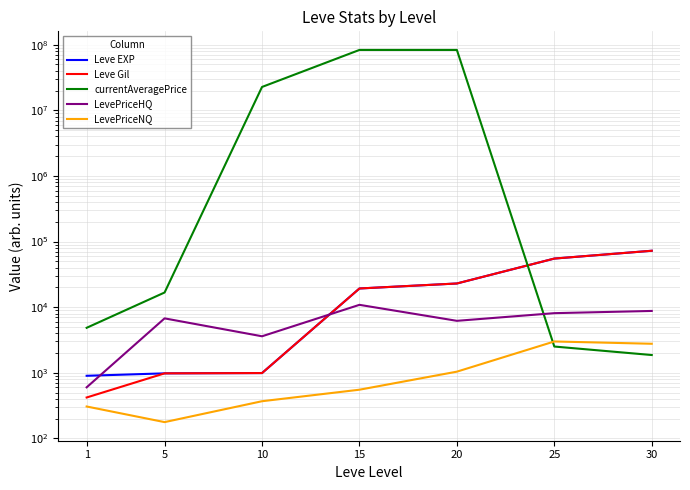

Reading right to left, list all the values displayed in this chart.

Leve EXP: 30=72430.0	25=55060.0	20=22960.0	15=19270.0	10=990.0	5=980.0	1=900.0
Leve Gil: 30=72430.0	25=55060.0	20=22960.0	15=19270.0	10=990.0	5=980.0	1=420.0
currentAveragePrice: 30=1864.7	25=2512.1	20=83334570.0	15=83334570.0	10=22727598.0	5=16734.0	1=4847.0
LevePriceHQ: 30=8760.0	25=8103.4	20=6192.0	15=10855.5	10=3600.0	5=6749.6	1=600.0
LevePriceNQ: 30=2768.7	25=3000.0	20=1040.0	15=552.0	10=368.5	5=177.0	1=306.2